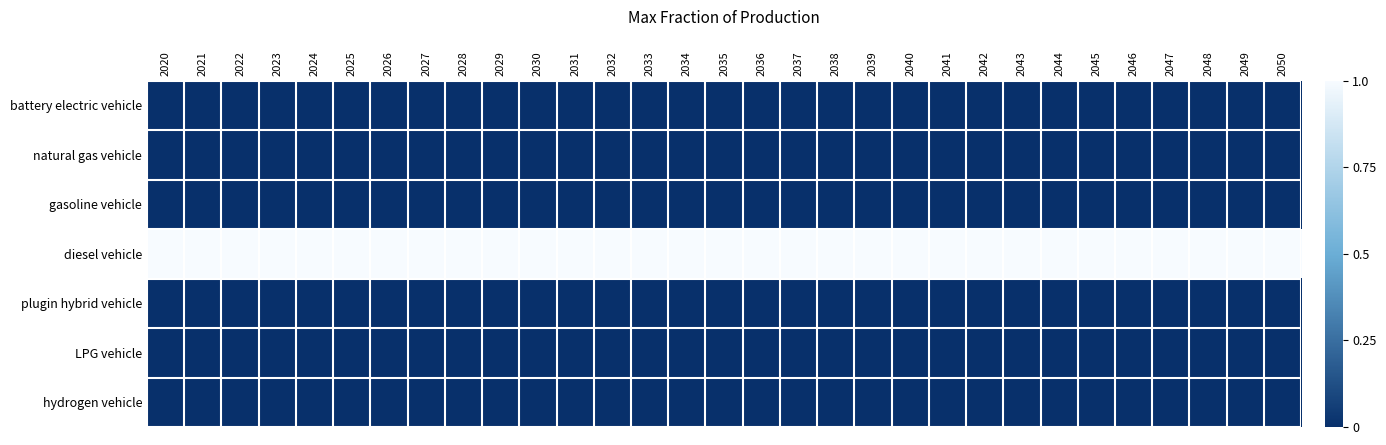

What is the spread (max minus min) of values at 2026?

1